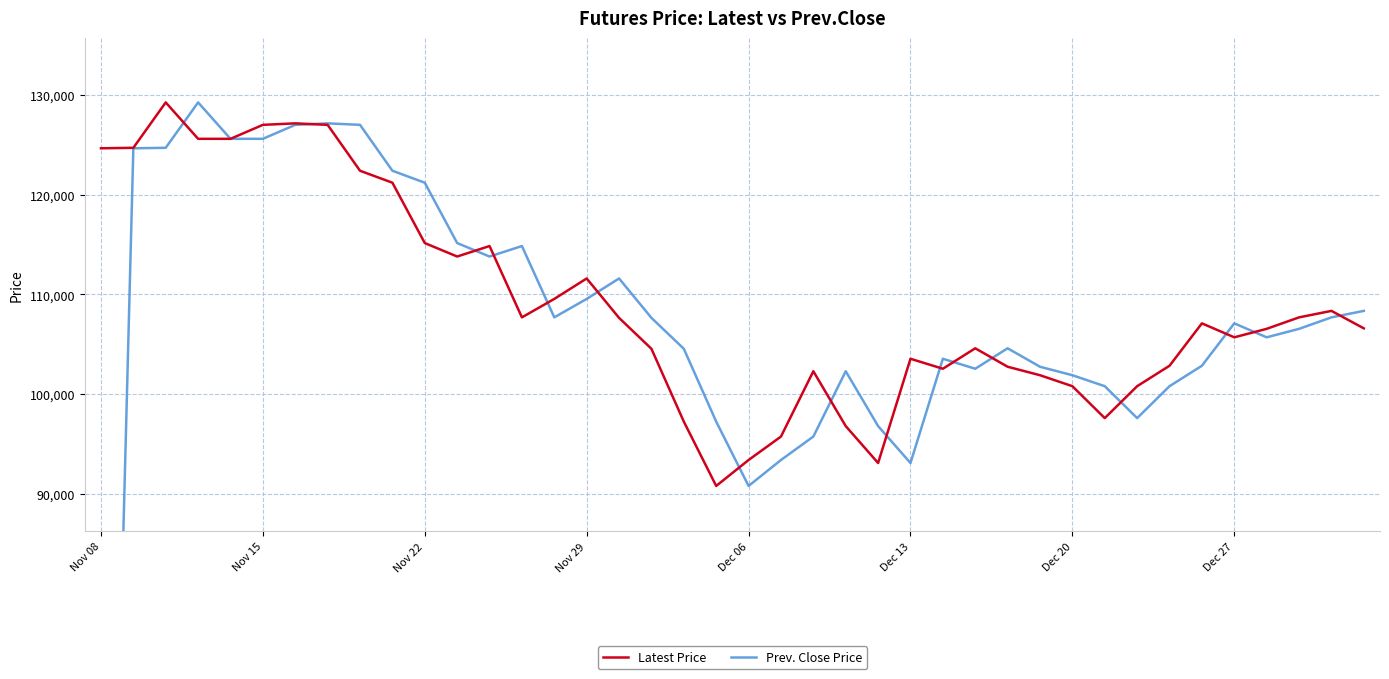

How many data points in Latest Price are above 107100?

19